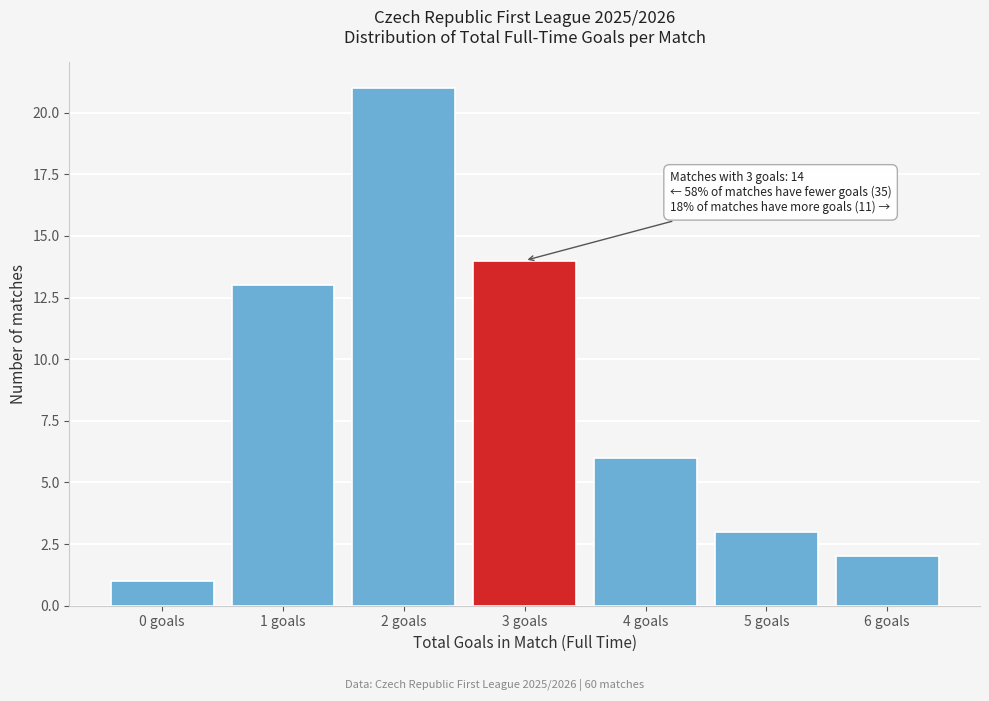

Reading right to left, list all the values displayed in this chart.

2	3	6	14	21	13	1